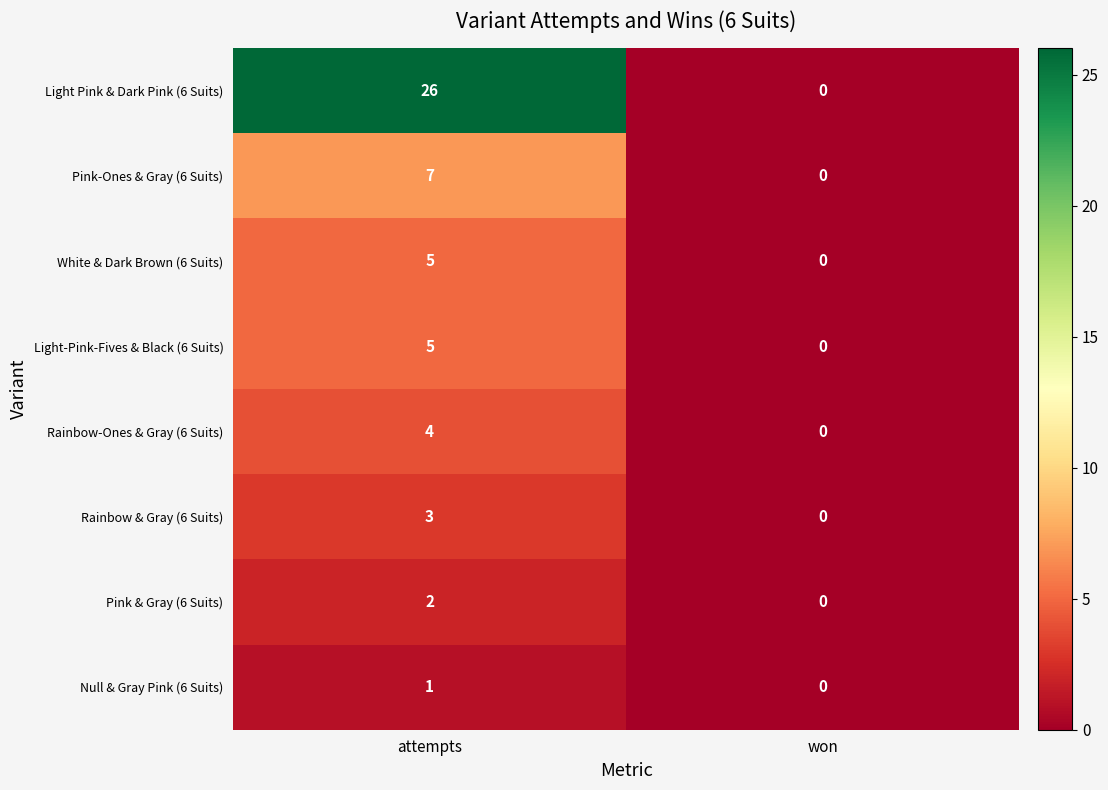

What is the sum of the Pink-Ones & Gray (6 Suits) values at attempts and won?

7